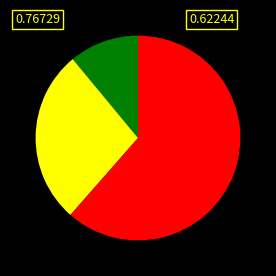

Is there a majority slice in this chart?

Yes